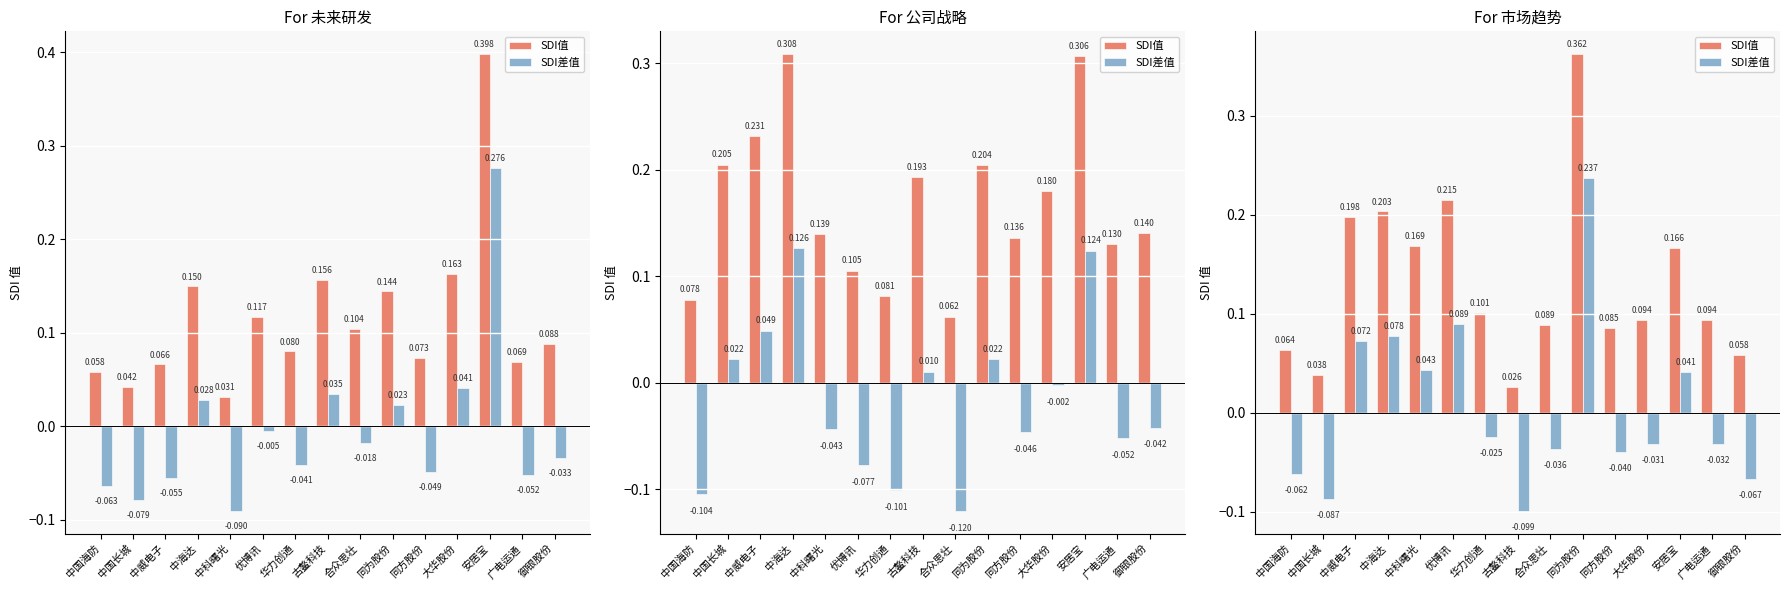

What is the total value across all series at 安居宝?

0.2